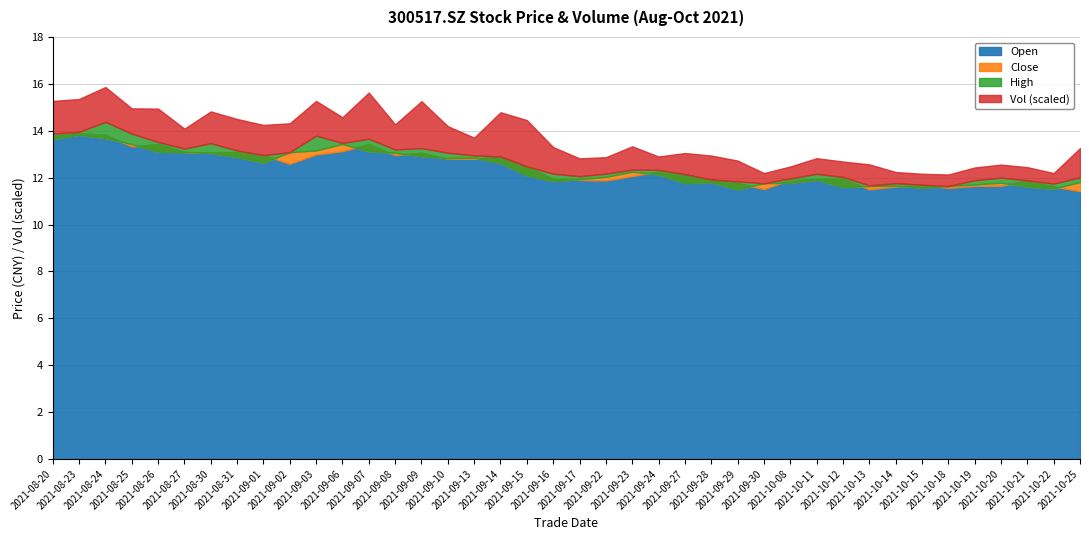

Count the number of data series in this chart.

4